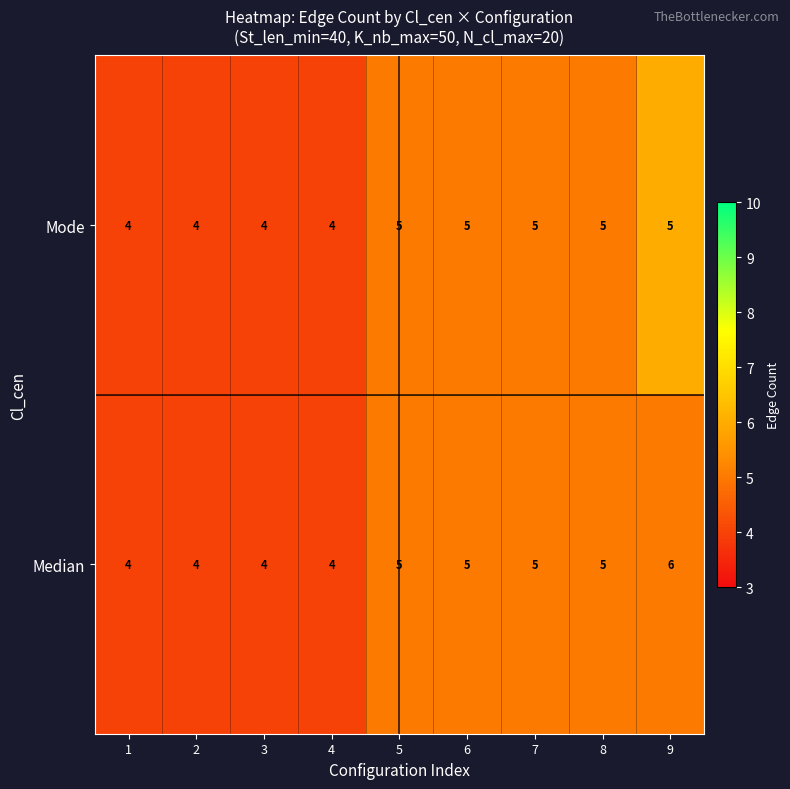

Rank the series by their average value, from highest to lowest.

Median, Mode